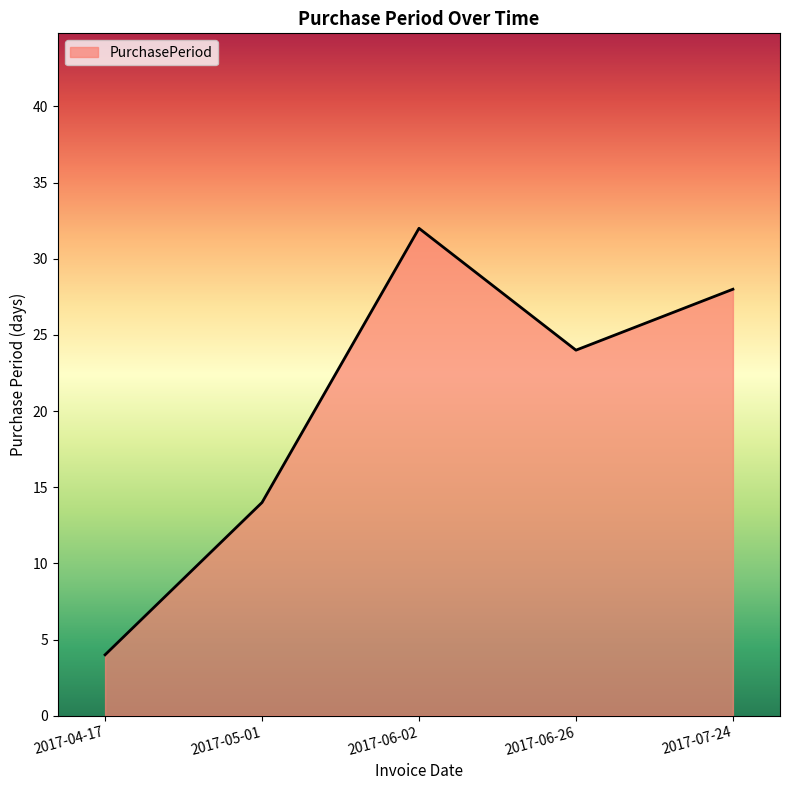

What is the difference between the second highest and minimum values?

24